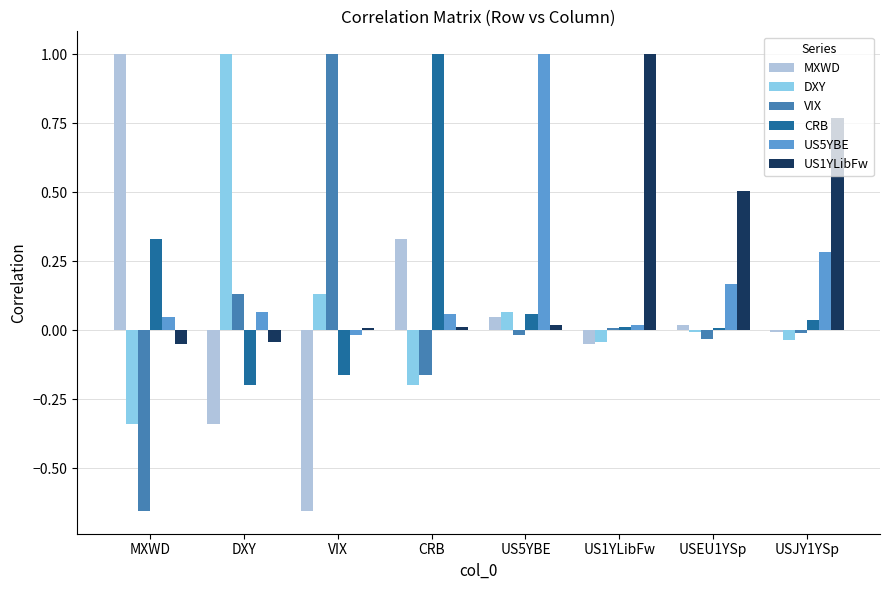

What is the difference between the second highest and minimum values in the DXY series?

0.5